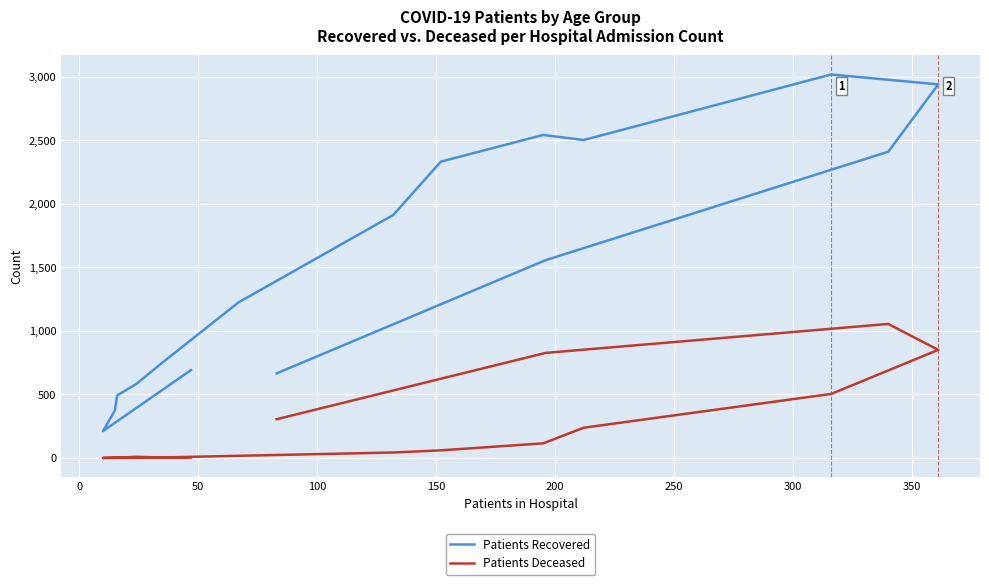

List the series in order of their peak value, highest first.

Patients Recovered, Patients Deceased